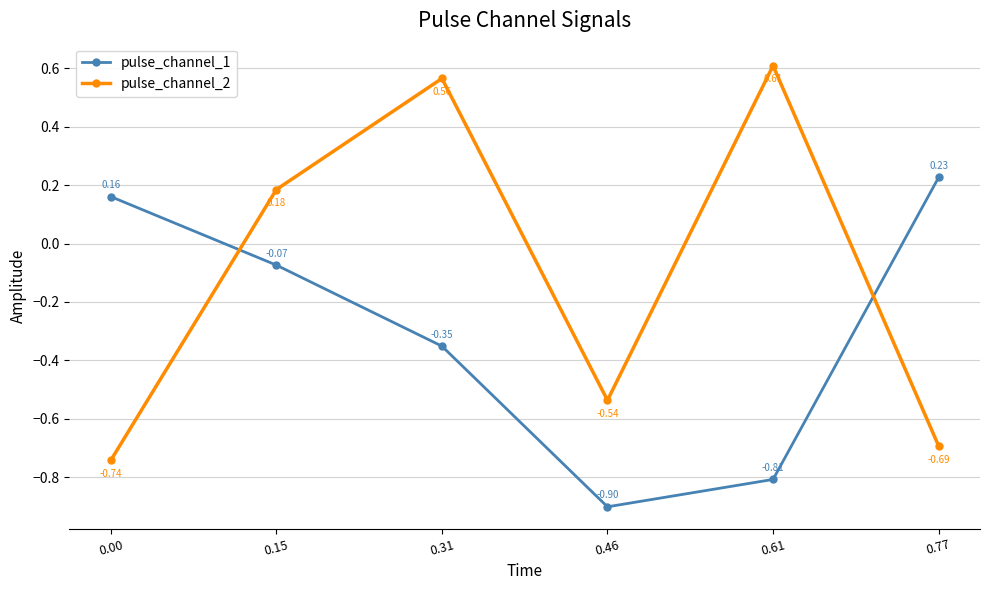

At which label does pulse_channel_2 first exceed 0?

0.15